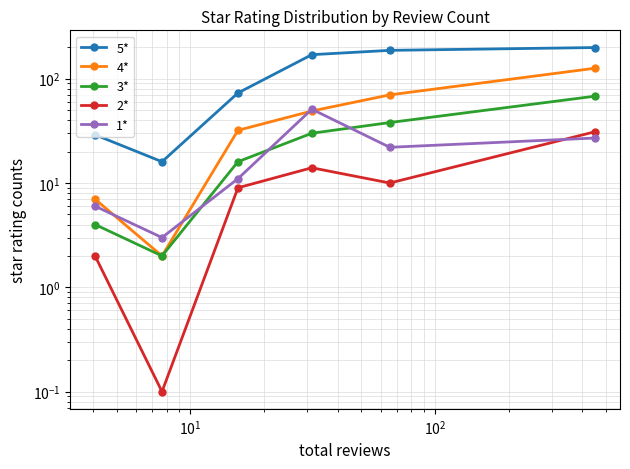

Is the value of 3* at $\mathdefault{10^{4}}$ greater than the value of 1* at $\mathdefault{10^{-1}}$?

Yes